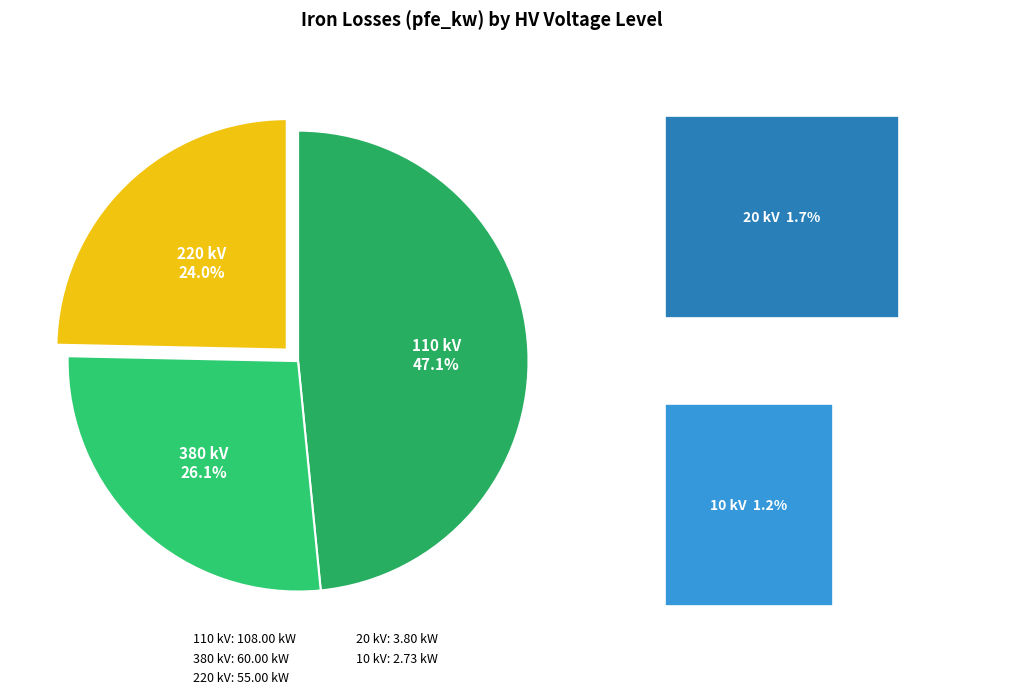

Does 380 represent more than half of the total?

No